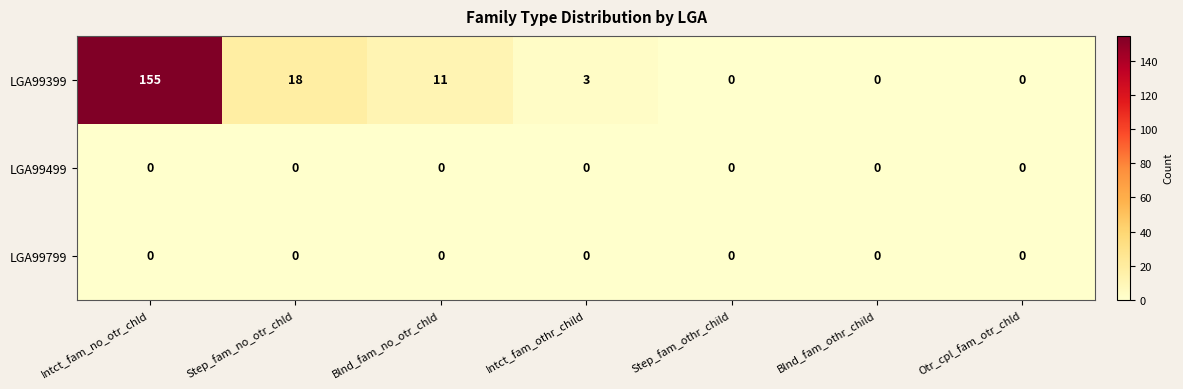

At which label does LGA99399 reach its peak?

Intct_fam_no_otr_chld